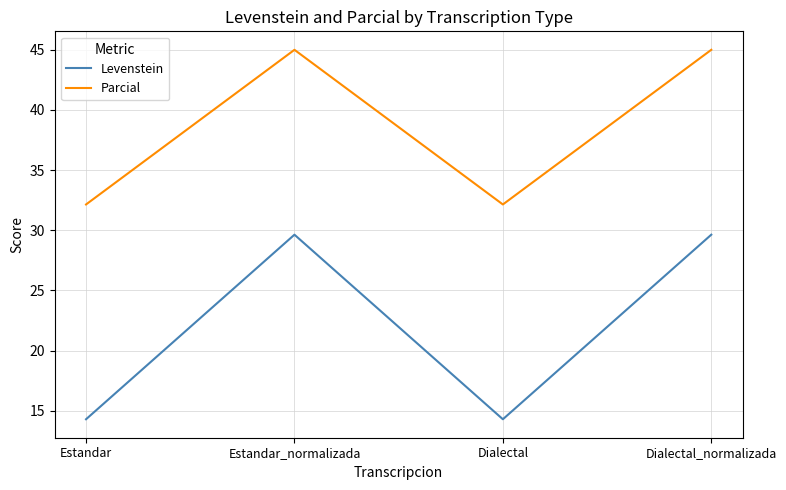

How many series are shown in this chart?

2